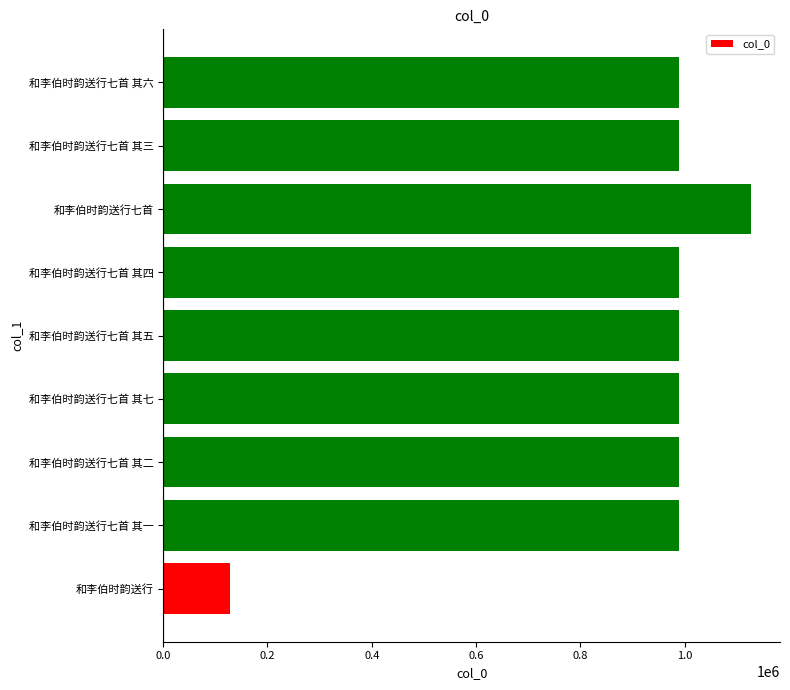

Read the value at 和李伯时韵送行七首 其四.

988671